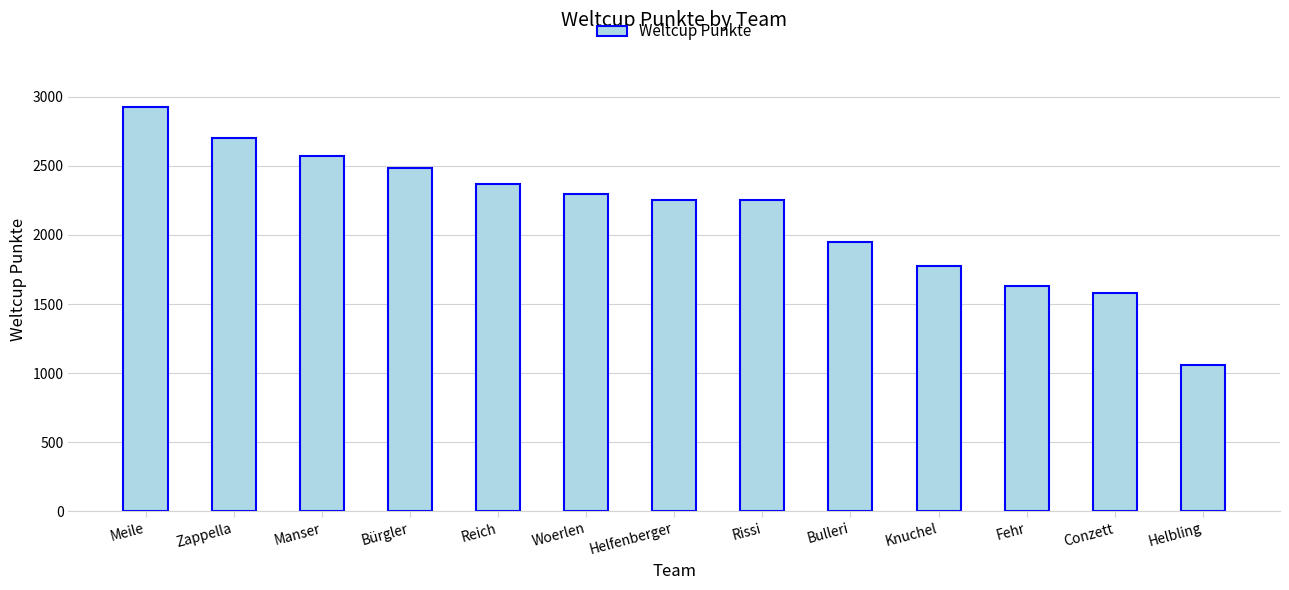

What is the minimum value shown in the chart?

1060